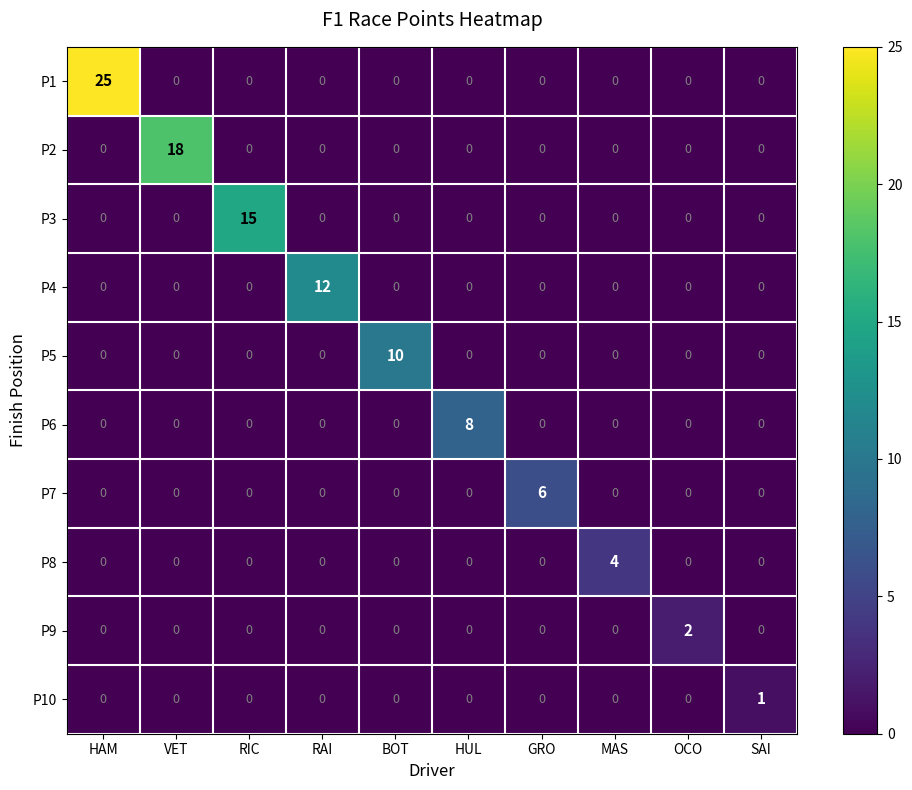

How many distinct data groups are displayed?

10